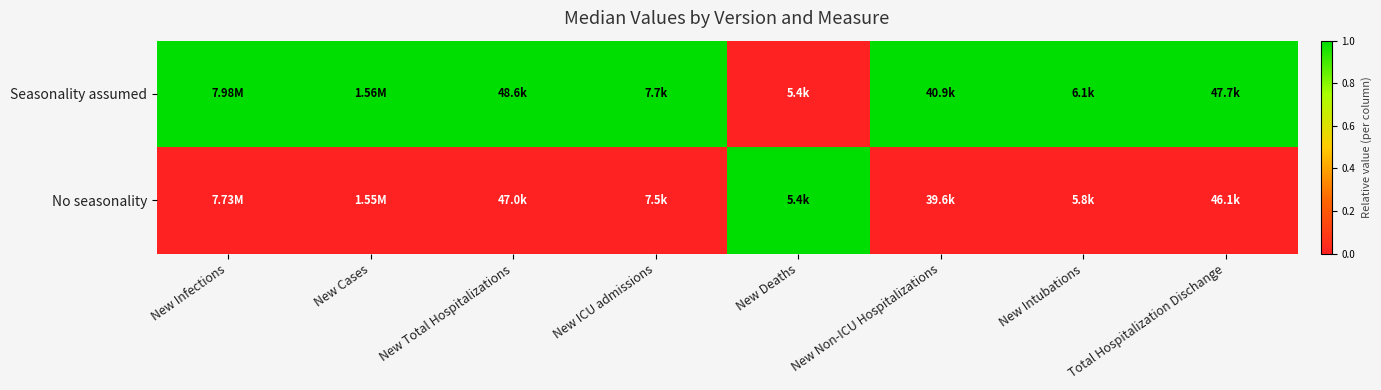

Between New Non-ICU Hospitalizations and New Intubations, which is larger?

New Non-ICU Hospitalizations